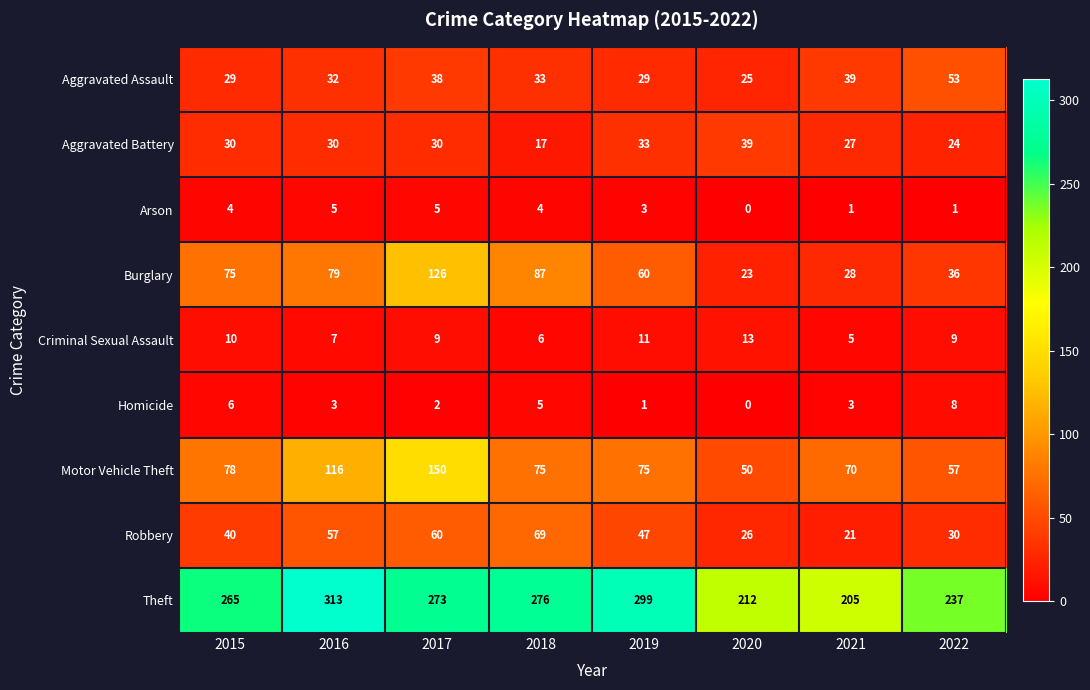

At how many categories does at least one series exceed 290?

2